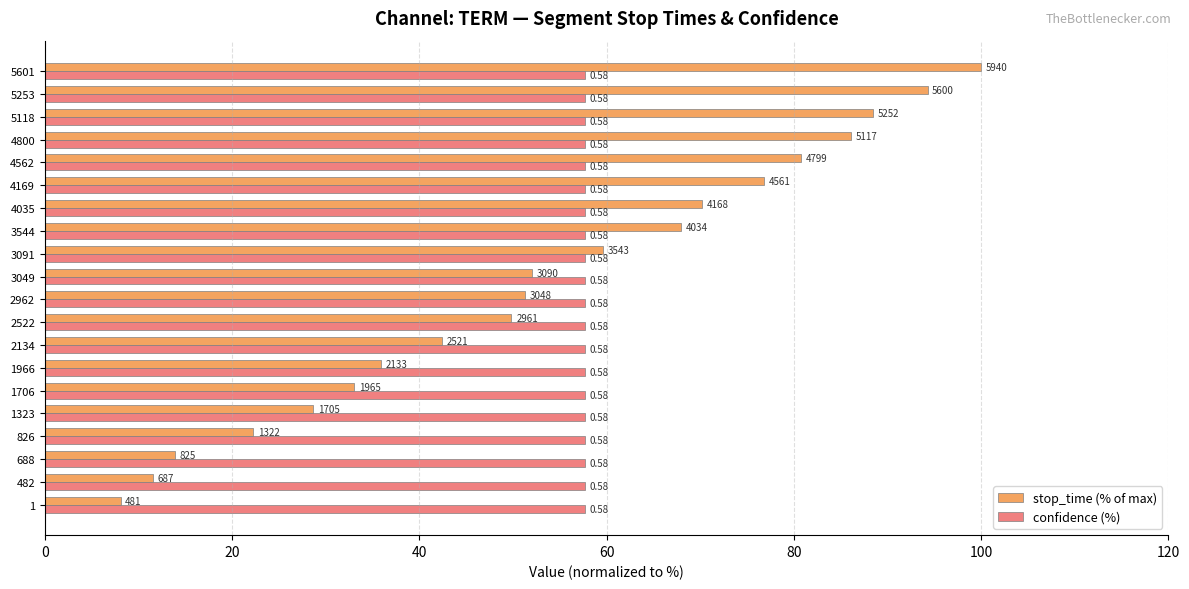

What are all the series names shown in the legend?

stop_time (% of max), confidence (%)